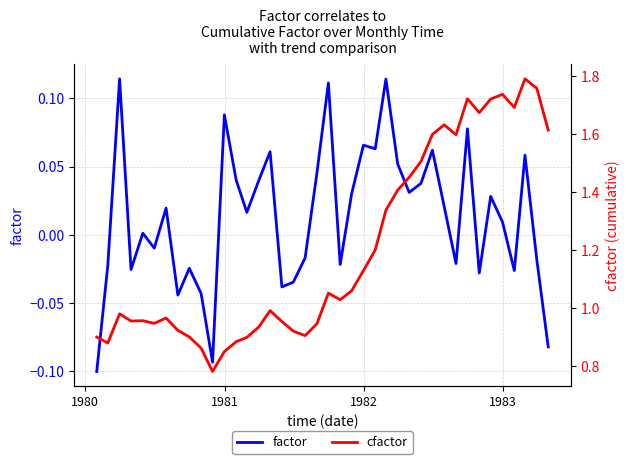

True or false: cfactor and factor cross at least once.

False